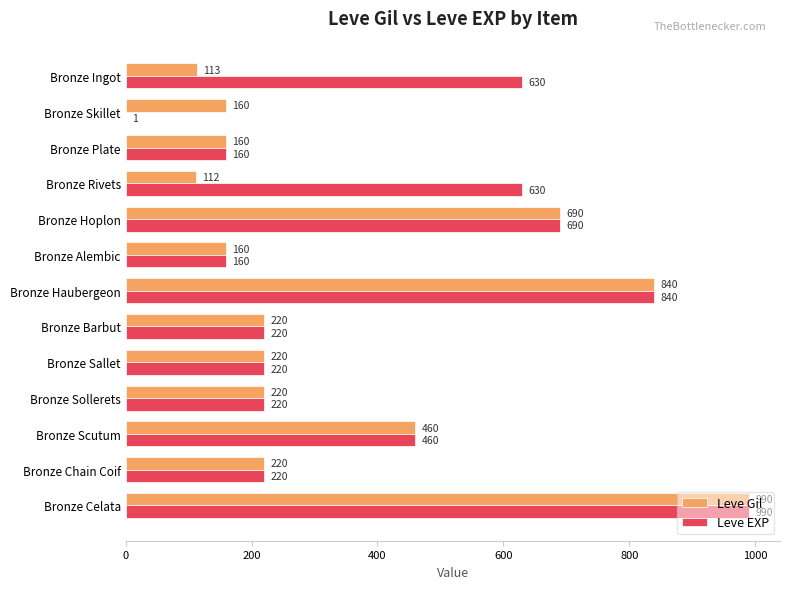

At which category is the sum across all series the highest?

Bronze Celata